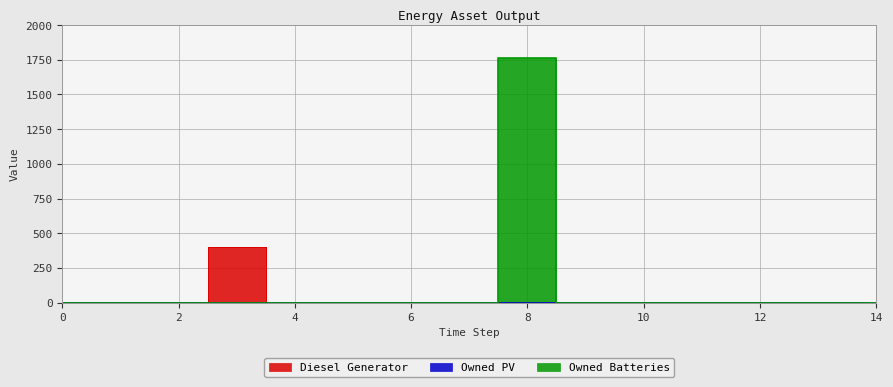

Reading left to right, transcribe all the data shown in this chart.

Diesel Generator: 0	0	0	400	0	0	0	0	0	0	0	0	0	0	0
Owned Batteries: 0	0	0	0	0	0	0	0	1762	0	0	0	0	0	0